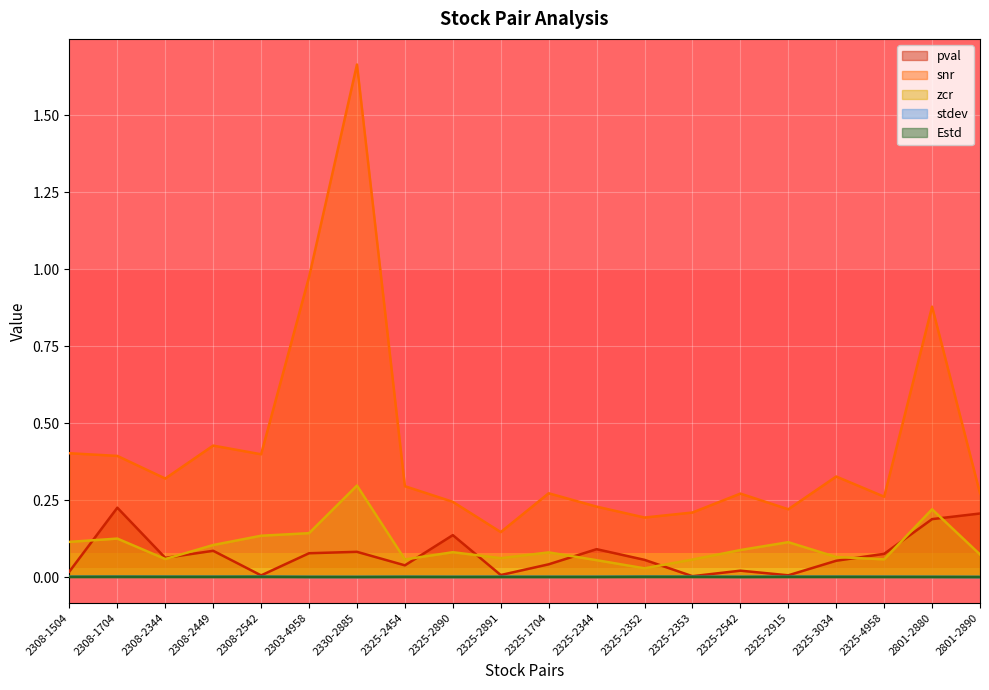

What is the sum of the snr values at 2308-2542 and 2325-2454?

0.7